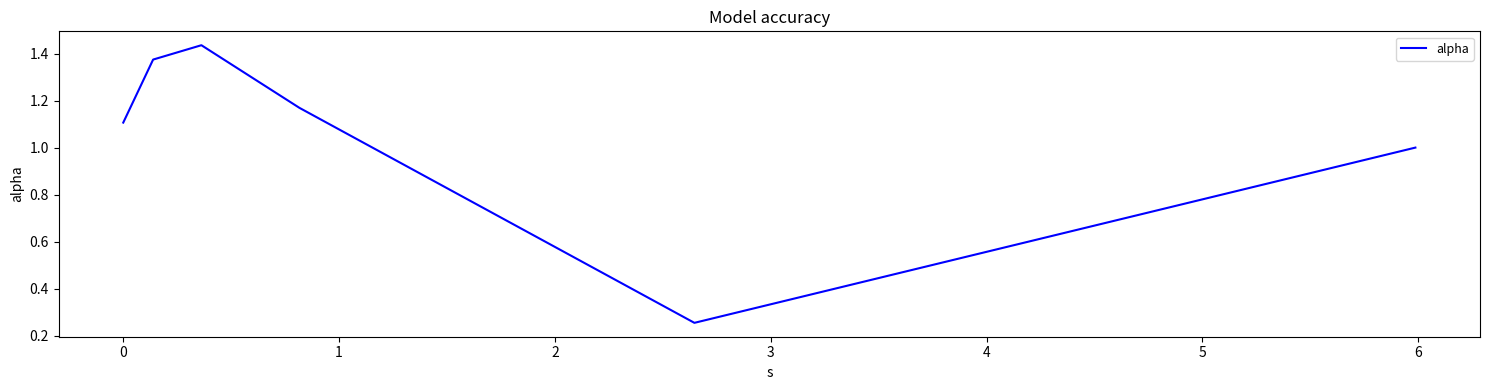

What is the sum of all values?

6.3